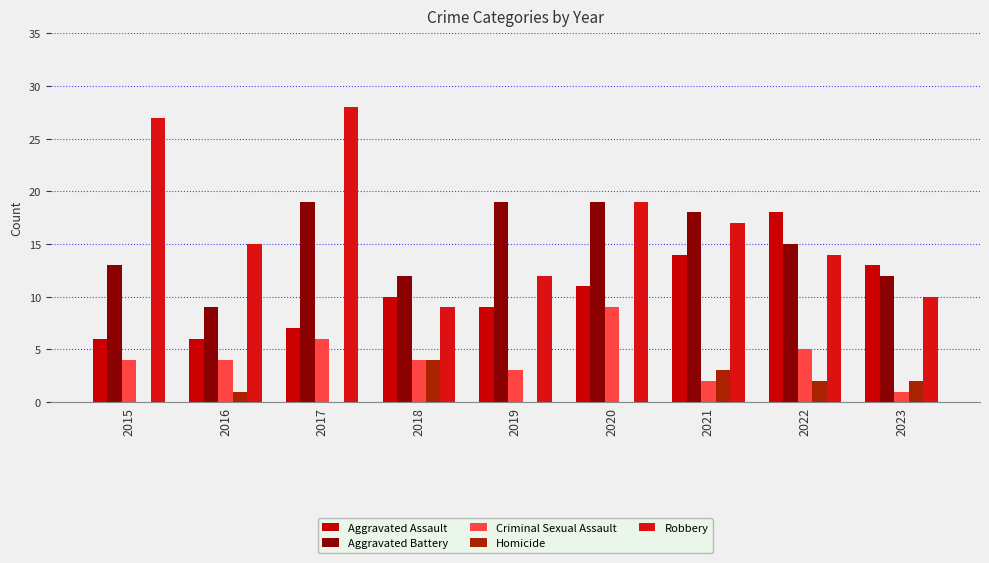

How many series are shown in this chart?

5